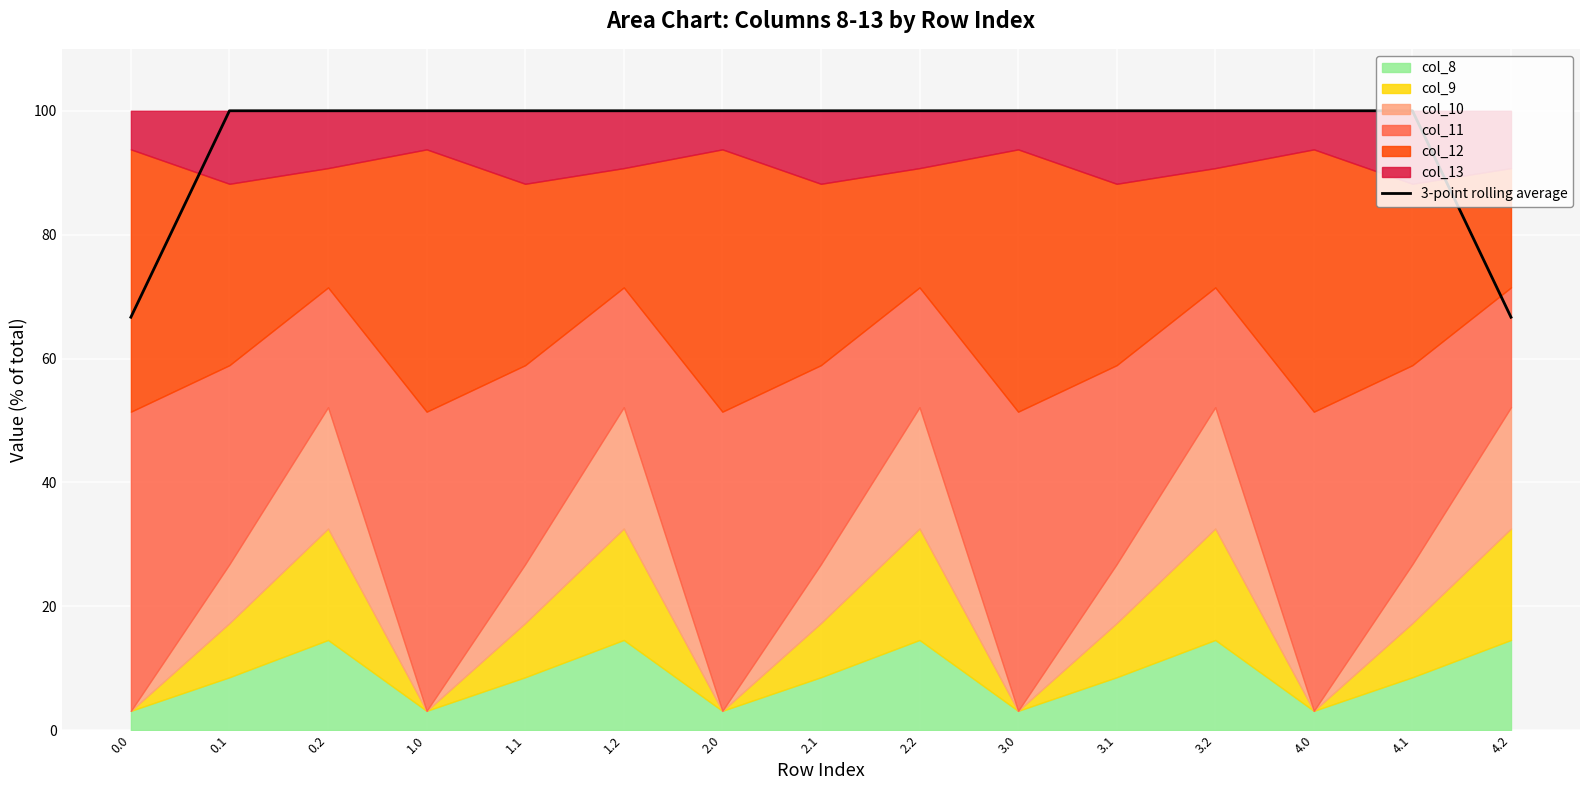

Approximately how many times larger is the value at 2.0 compared to 2.2?

1.0